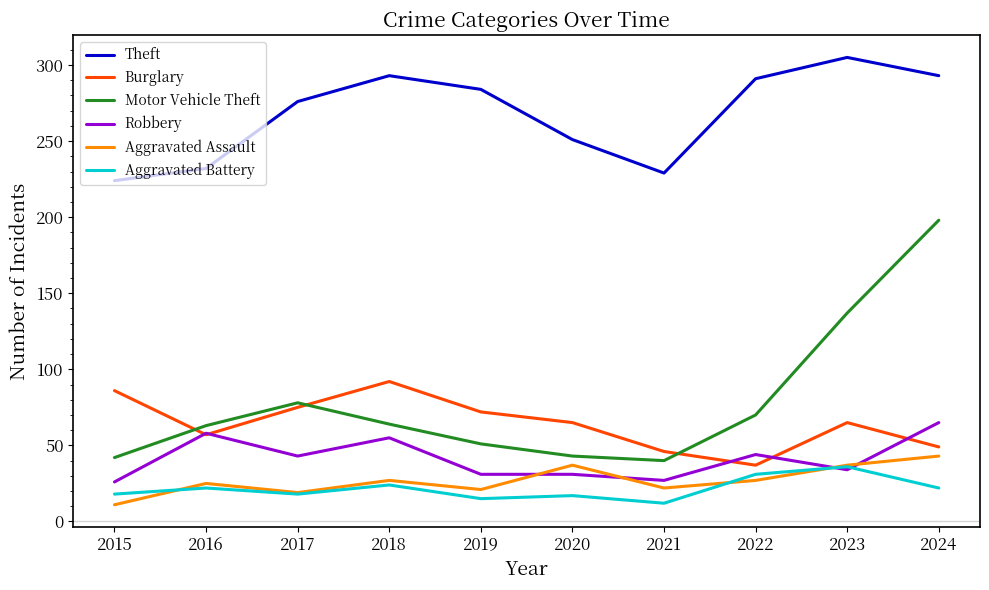

Which series changed the most between 2019 and 2023?

Motor Vehicle Theft